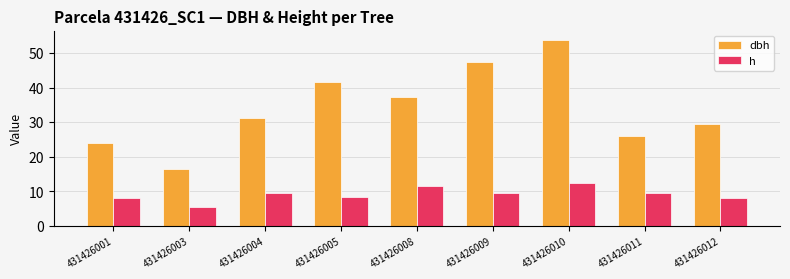

How many values in the h series are below 9?

4